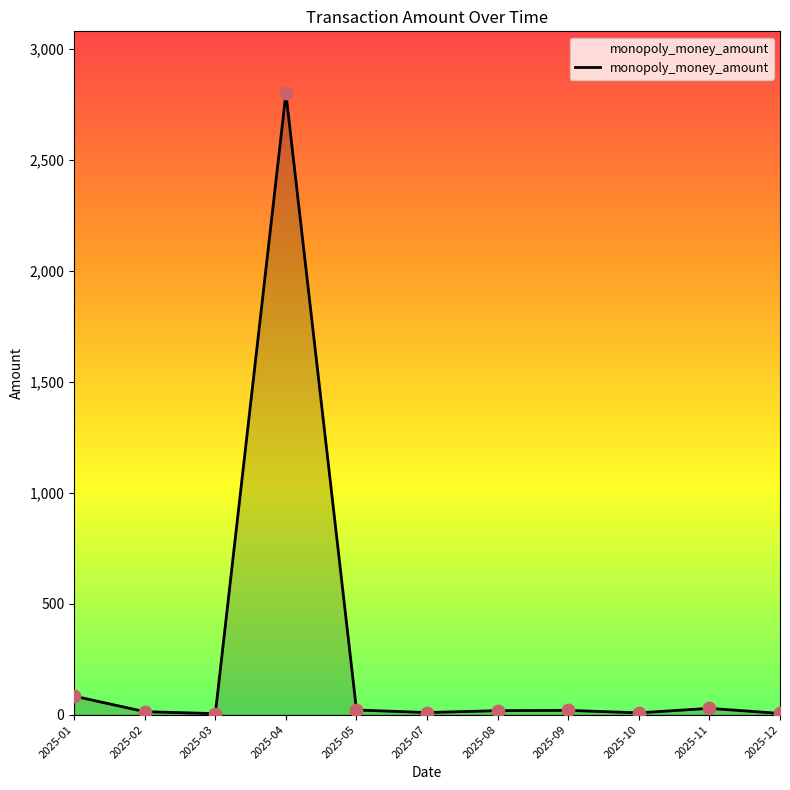

Which category has the highest value across all series?

2025-04